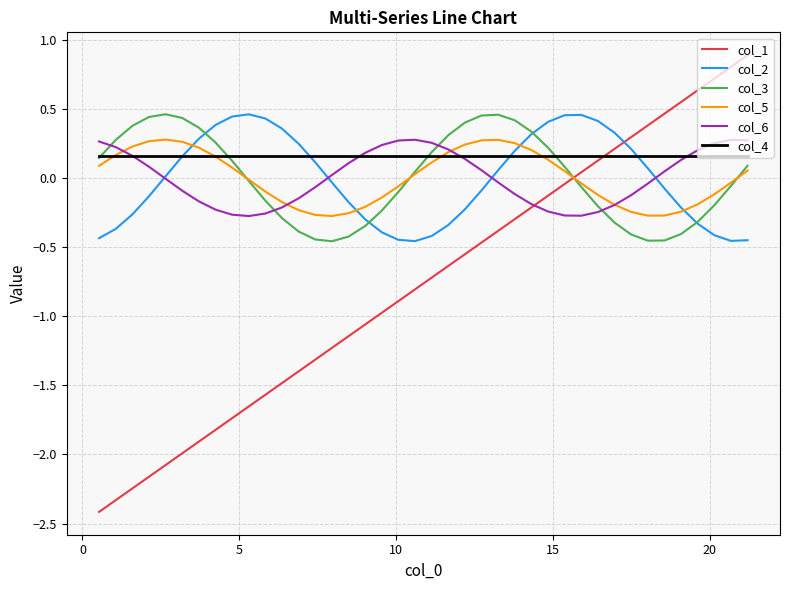

Which series ends up on top after the final intersection of col_6 and col_2?

col_6